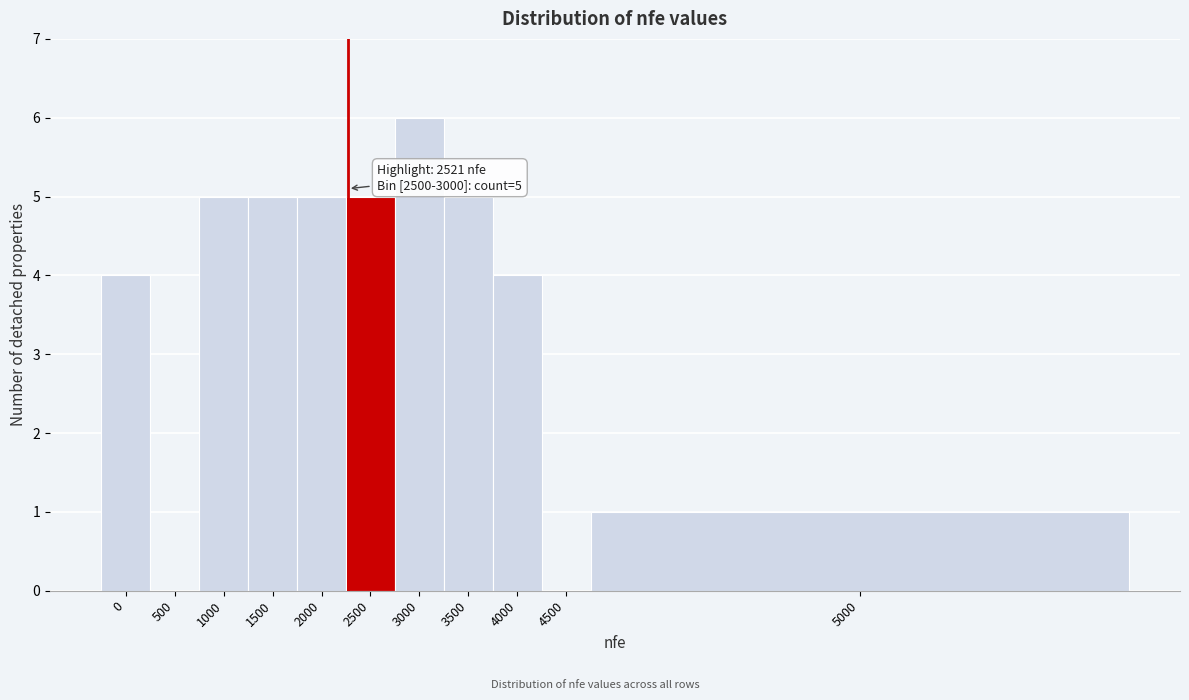

Reading left to right, extract all data points from this chart.

0=4	500=0	1000=5	1500=5	2000=5	2500=5	3000=6	3500=5	4000=4	4500=0	5000=1